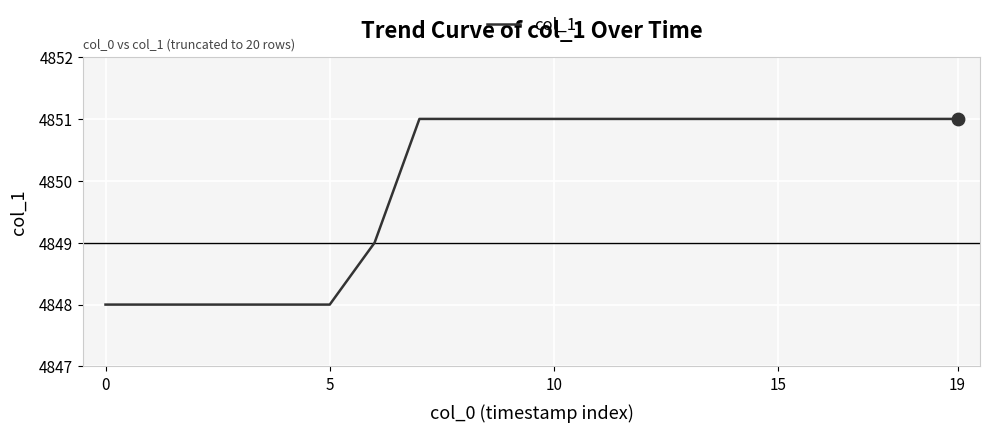

What is the smallest value displayed?

4848